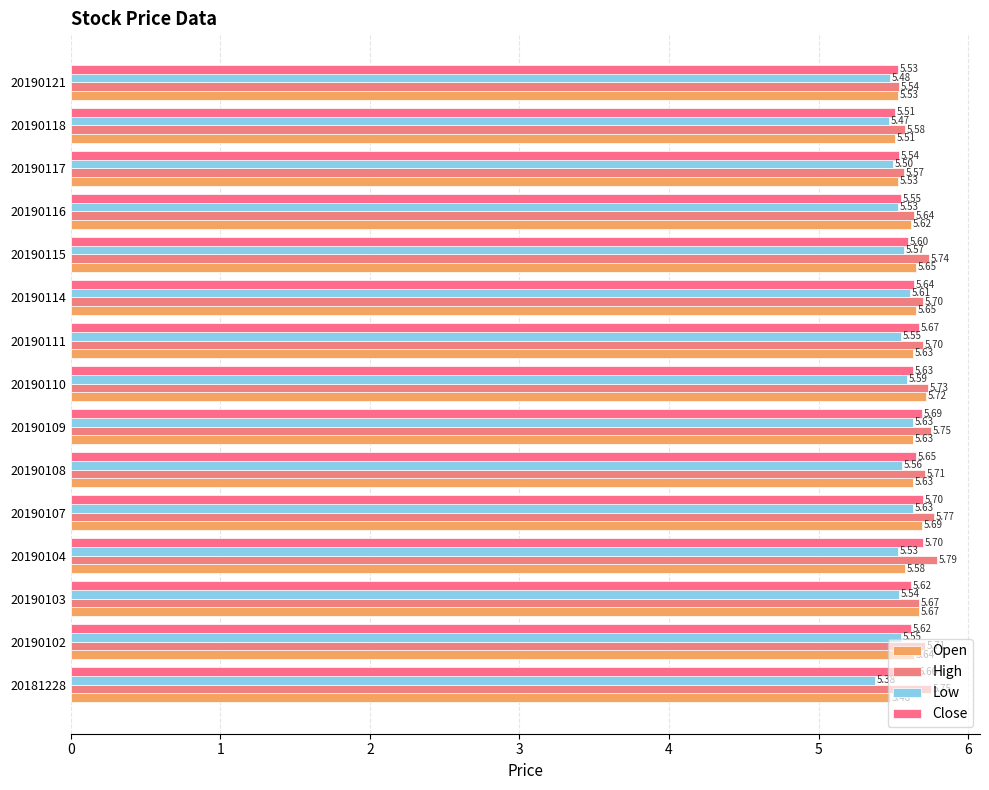

Which series has the widest spread of values?

High